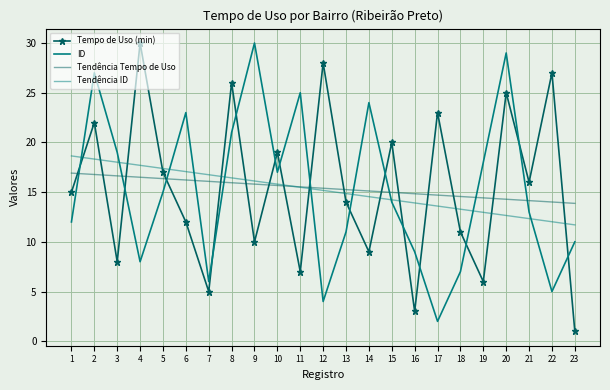

Rank the series at 9 from highest to lowest value.

ID, Tendência ID, Tendência Tempo de Uso, Tempo de Uso (min)